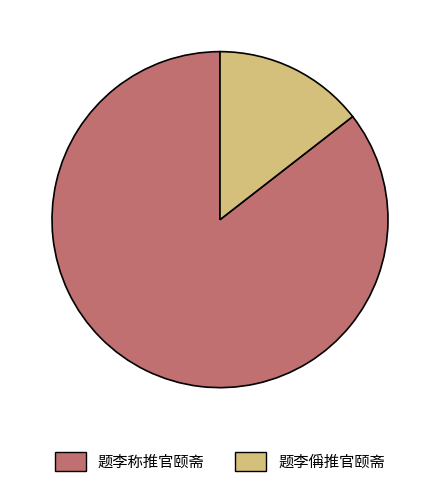

The 题李称推官颐斋 slice represents 86% of the pie. True or false?

True